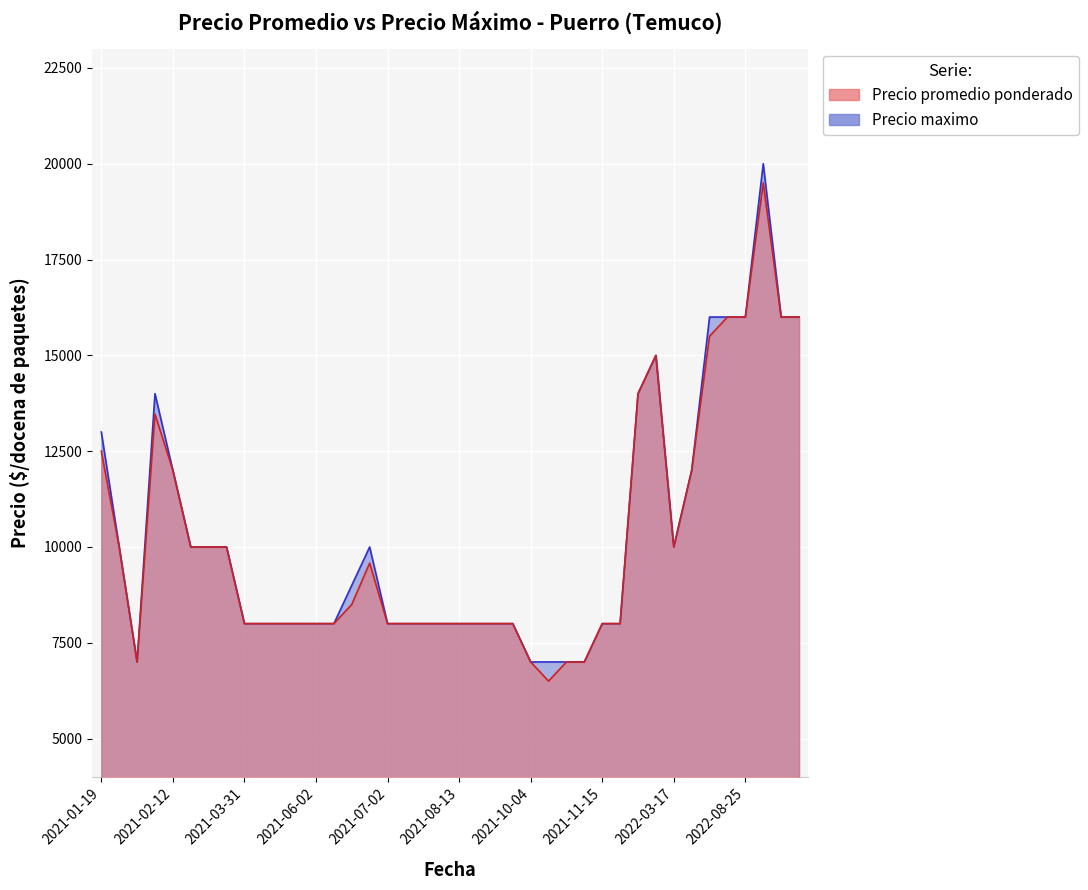

Between 2022-04-13 and 2021-05-25, which series saw the biggest shift?

Precio promedio ponderado